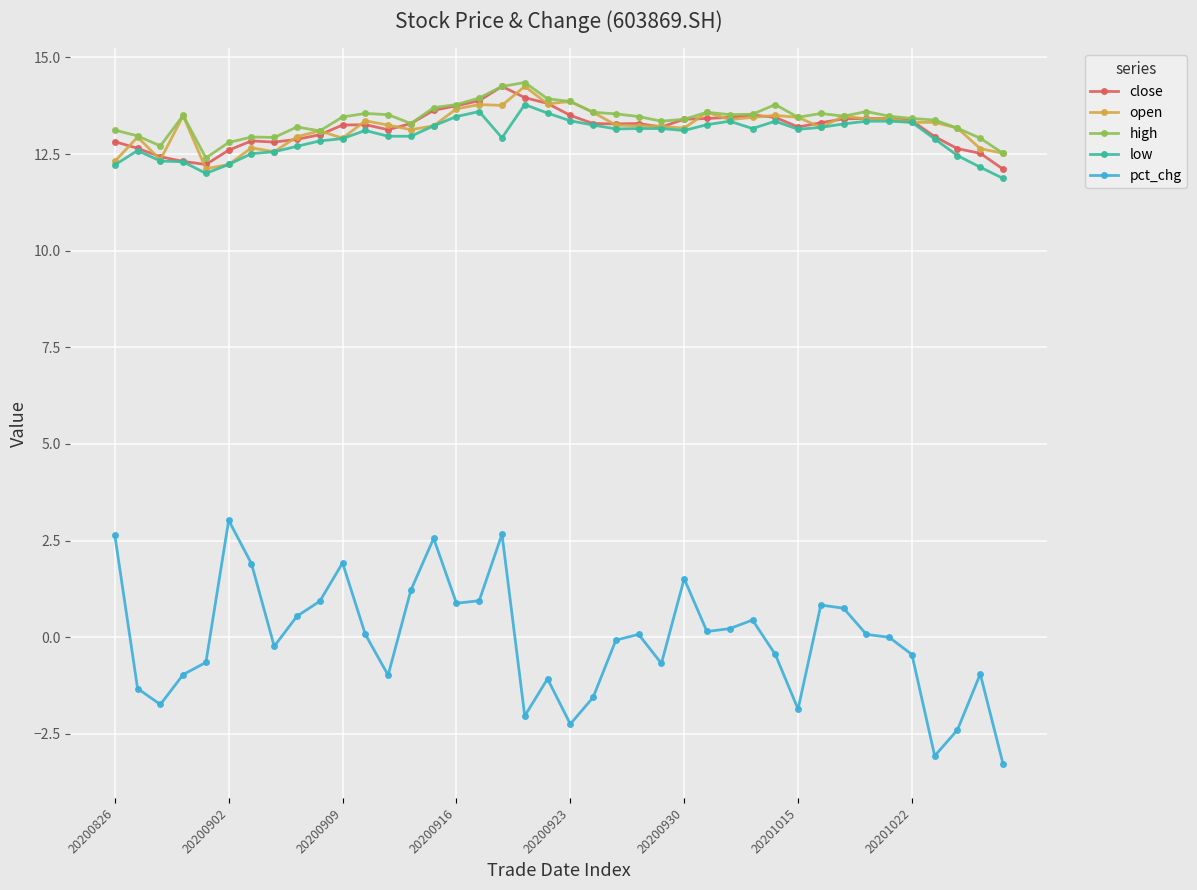

What is the difference between the maximum and minimum values in the open series?

2.1